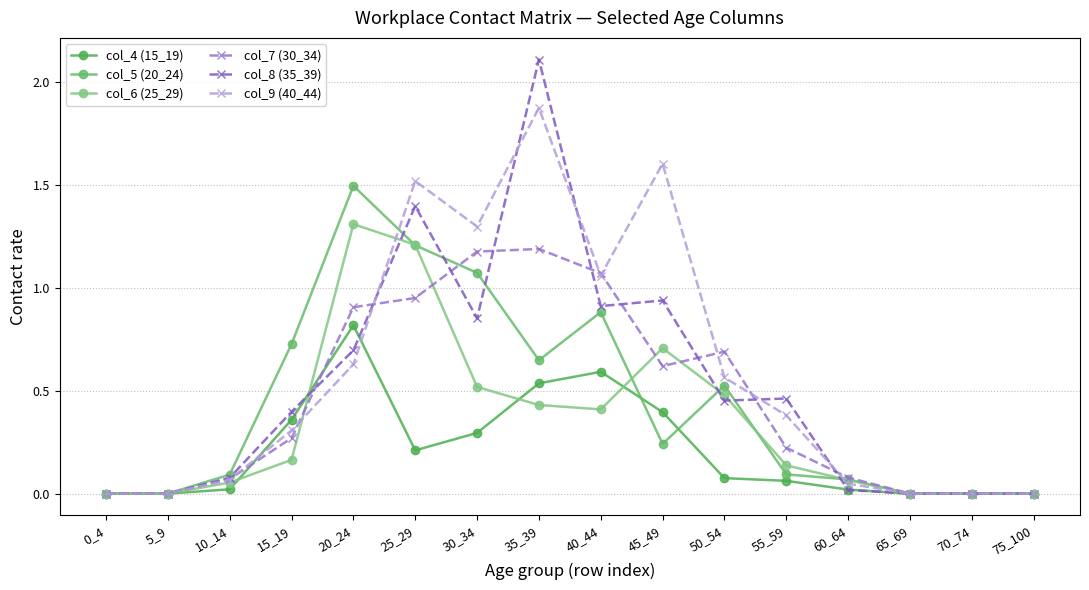

Is it true that col_6 (25_29) equals 0.1 at 55_59?

True